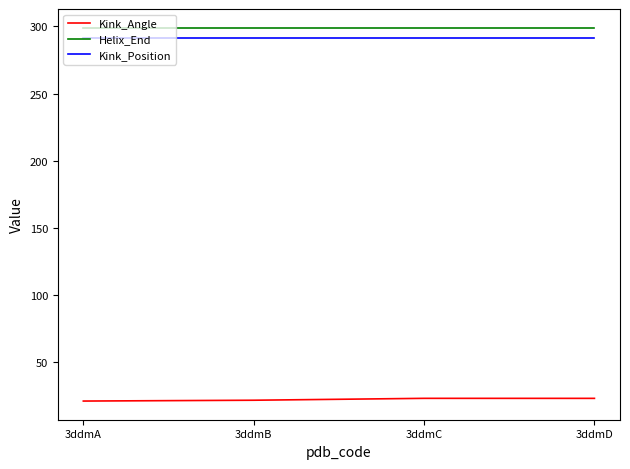

List the series in order of their peak value, highest first.

Helix_End, Kink_Position, Kink_Angle